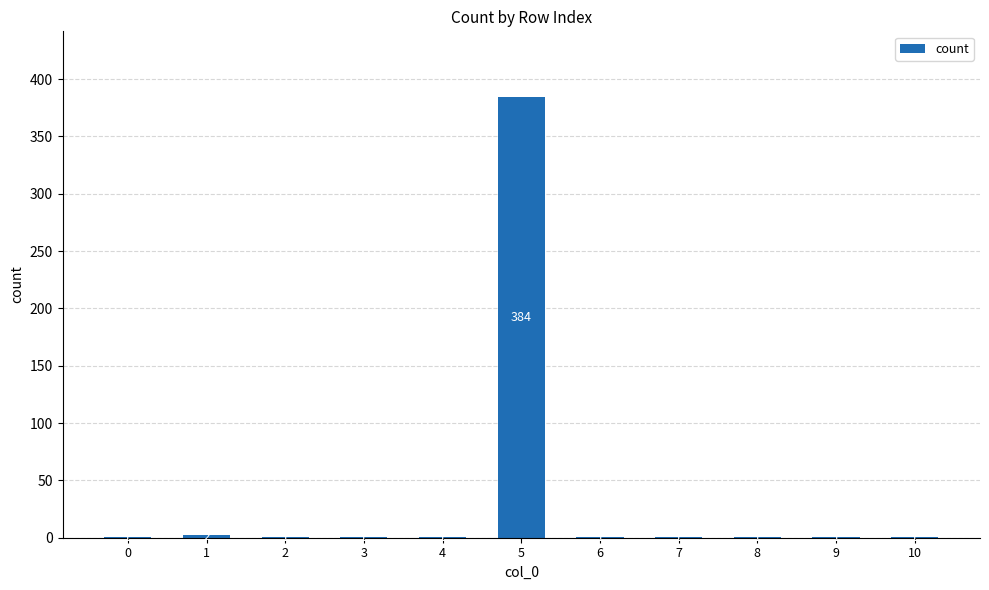

Count the number of values greater than 1.

2